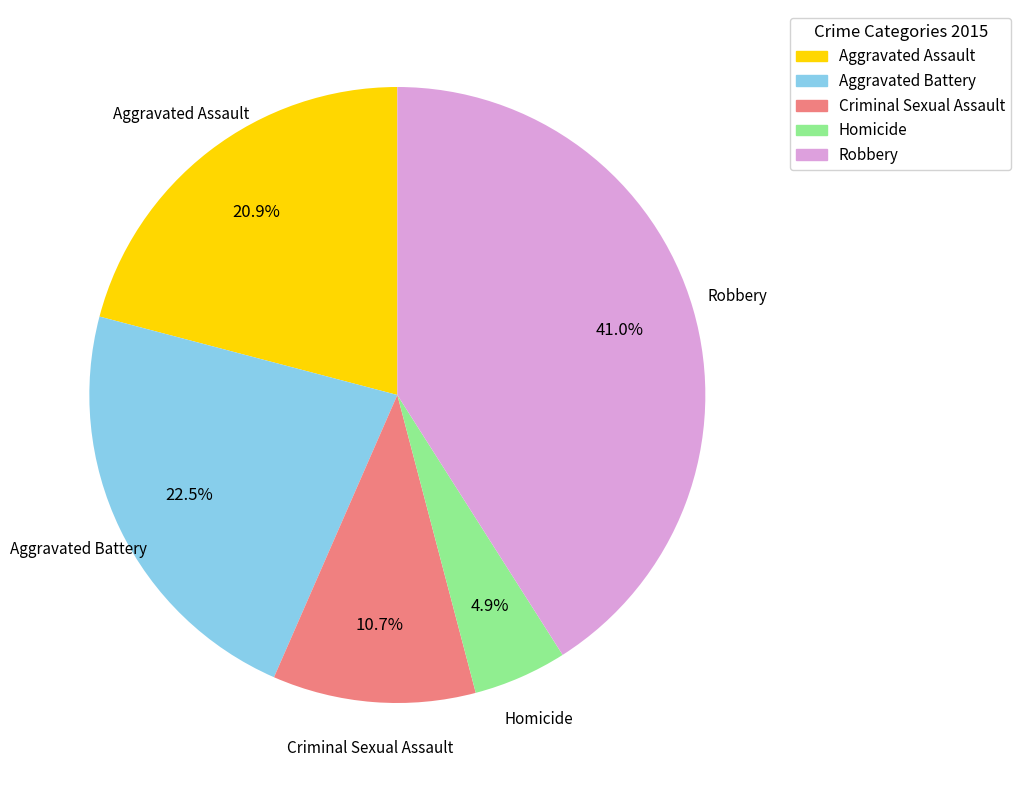

To the nearest percent, what portion does Criminal Sexual Assault represent?

11%